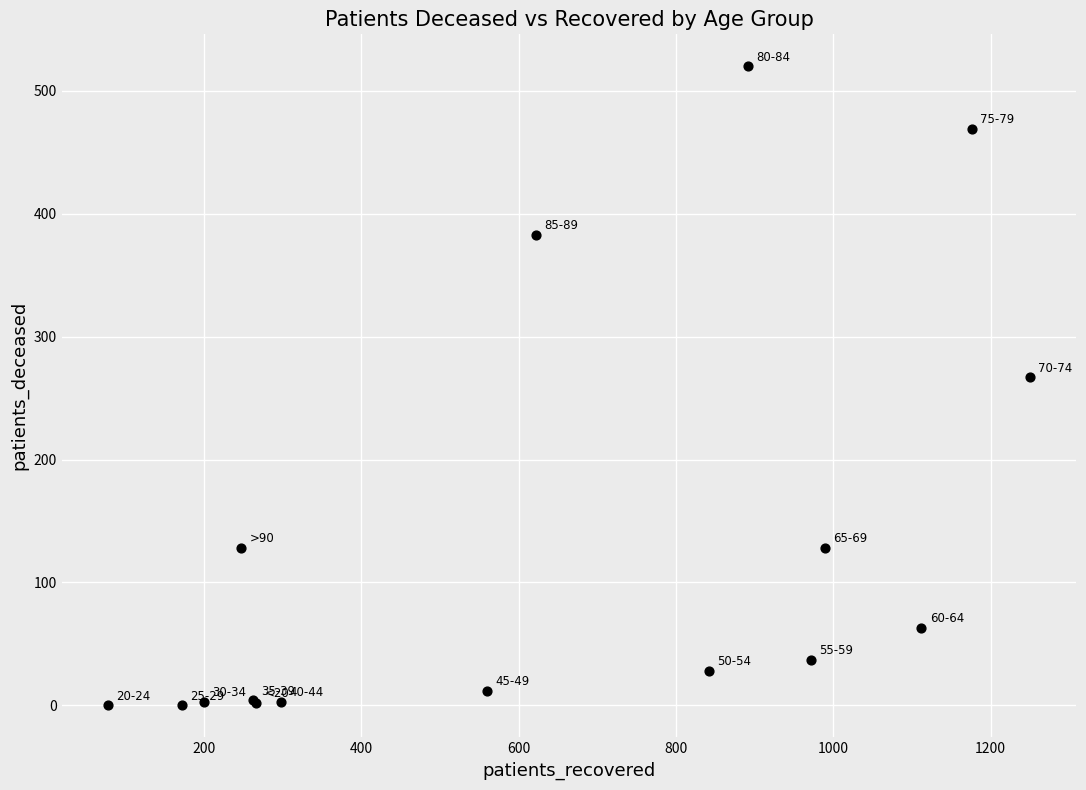

What Y value in the scatter plot is closest to 260?

267